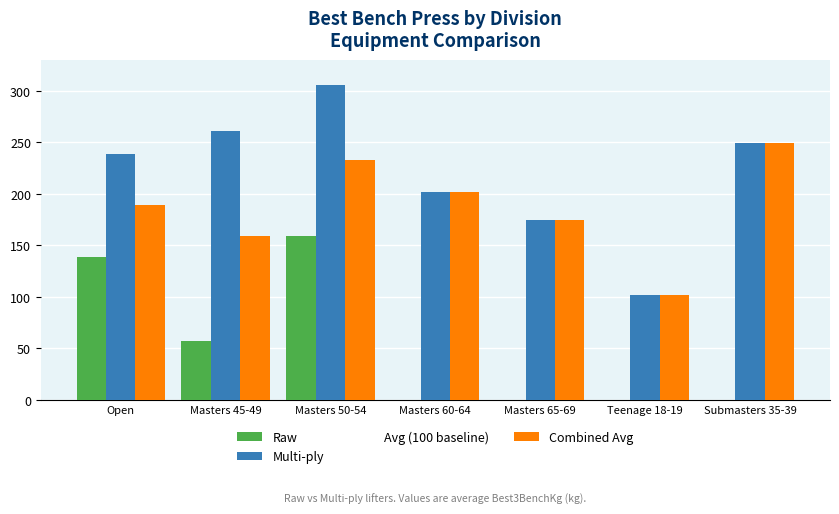

The Multi-ply series shows 175.7 at Teenage 18-19. True or false?

False